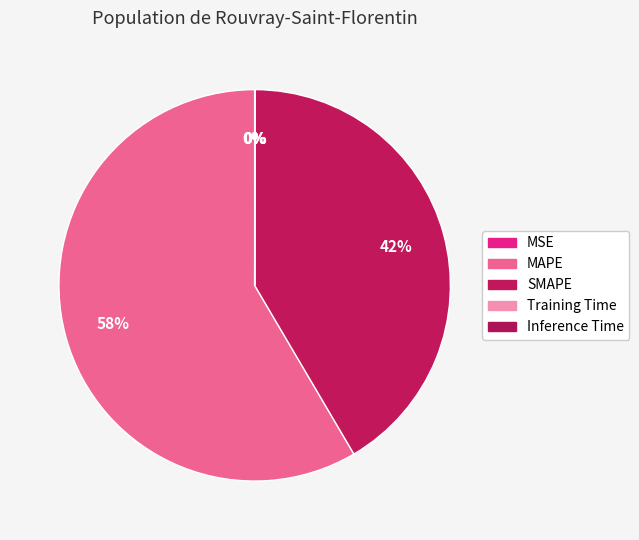

How many slices are in this pie chart?

5